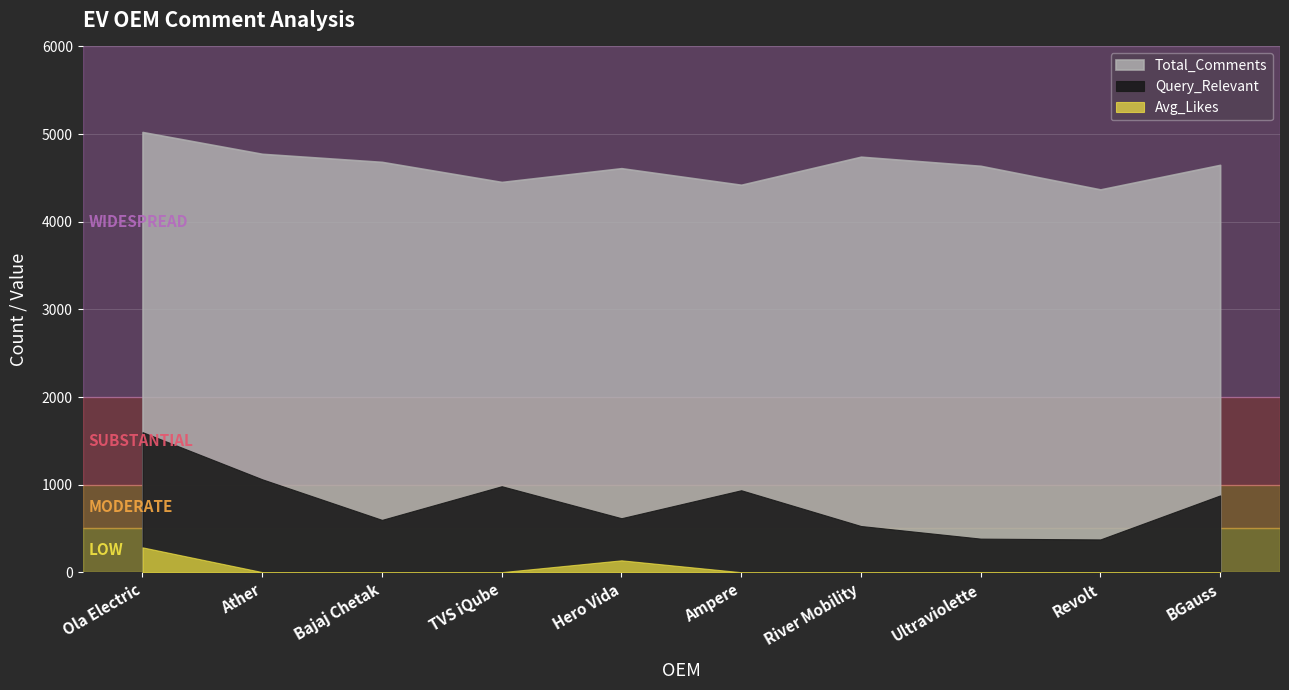

True or false: Avg_Likes and Query_Relevant cross at least once.

False